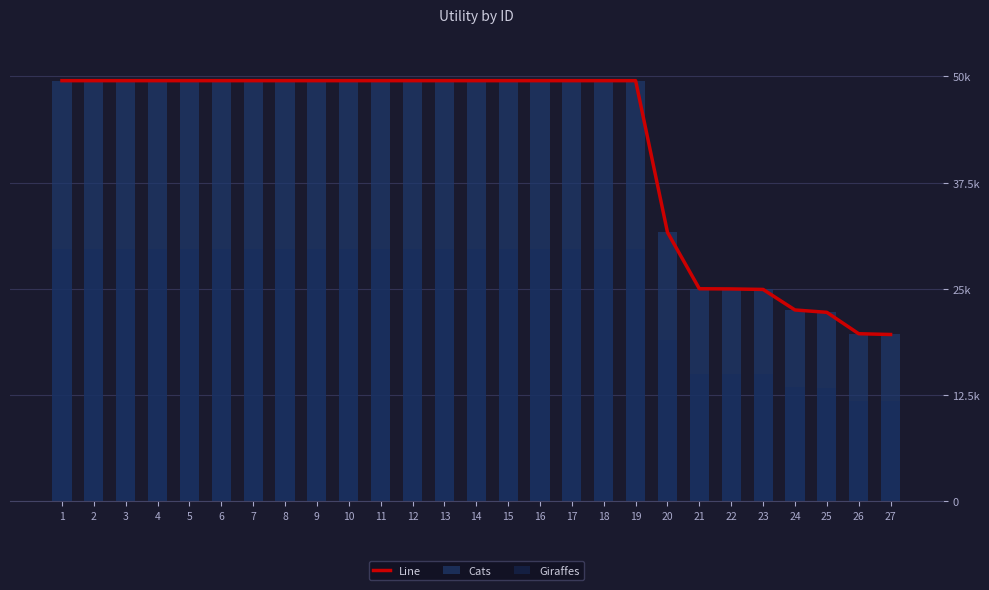

How many groups of bars are there?

27